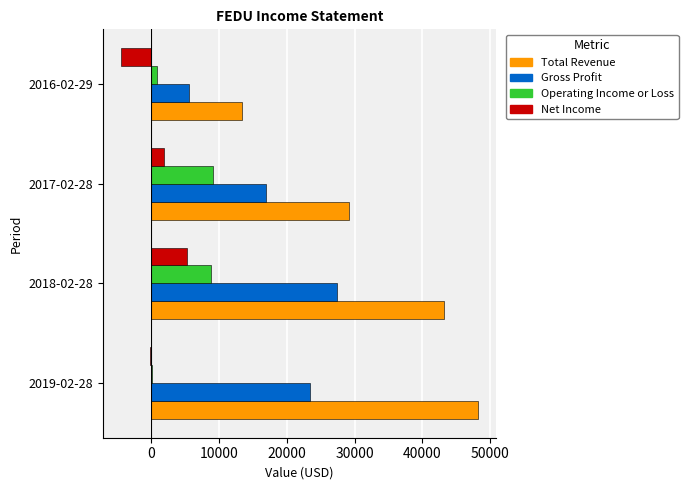

Which label corresponds to the largest value in the chart?

2019-02-28